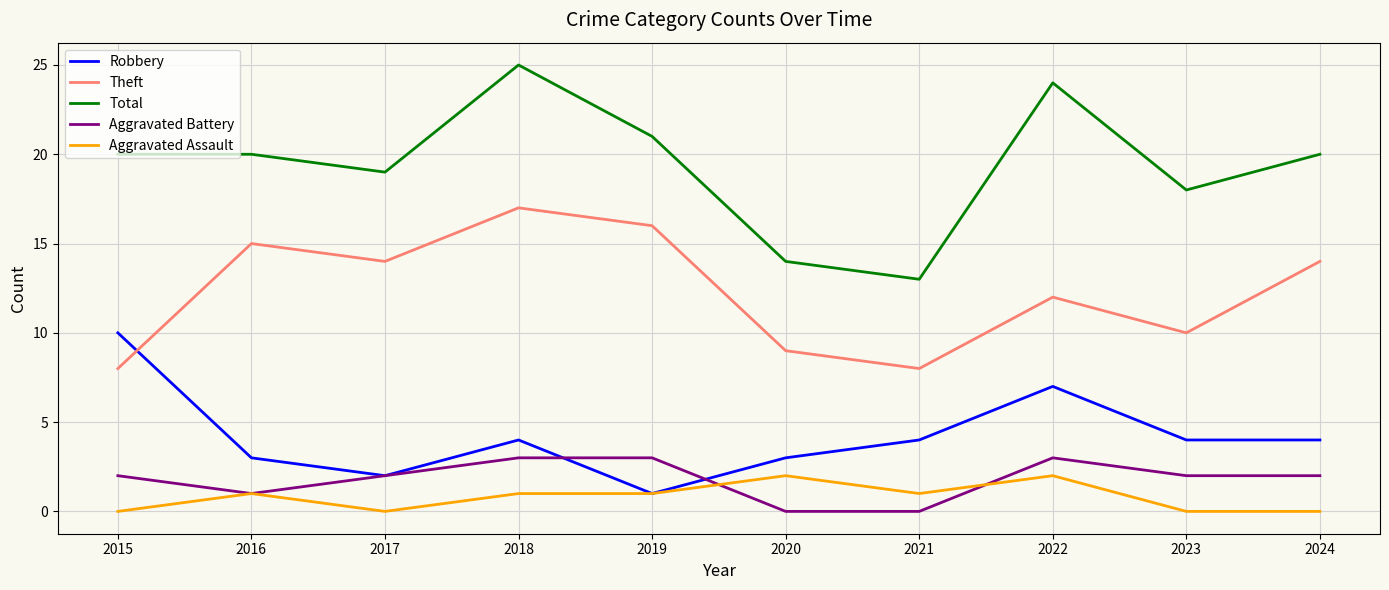

Reading right to left, list all the values displayed in this chart.

Robbery: 2024=4	2023=4	2022=7	2021=4	2020=3	2019=1	2018=4	2017=2	2016=3	2015=10
Theft: 2024=14	2023=10	2022=12	2021=8	2020=9	2019=16	2018=17	2017=14	2016=15	2015=8
Total: 2024=20	2023=18	2022=24	2021=13	2020=14	2019=21	2018=25	2017=19	2016=20	2015=20
Aggravated Battery: 2024=2	2023=2	2022=3	2021=0	2020=0	2019=3	2018=3	2017=2	2016=1	2015=2
Aggravated Assault: 2024=0	2023=0	2022=2	2021=1	2020=2	2019=1	2018=1	2017=0	2016=1	2015=0